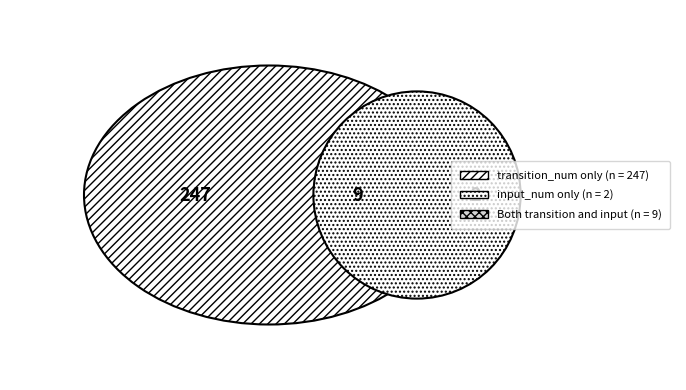

How many slices are in this pie chart?

3